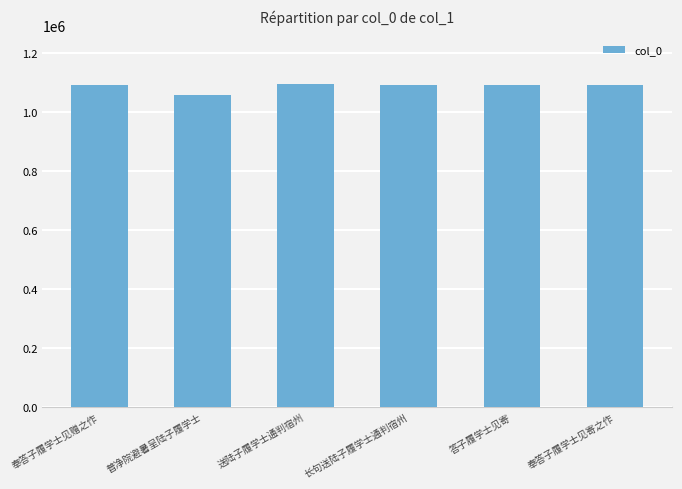

What is the sum of all values?

6520534